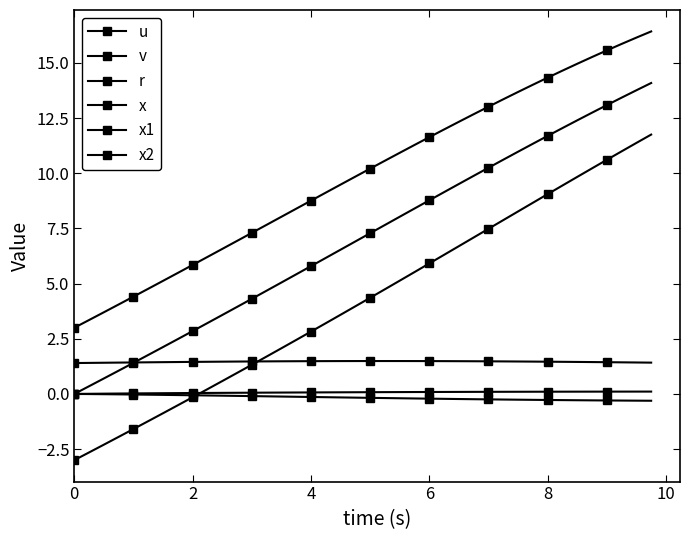

How many series are shown in this chart?

6